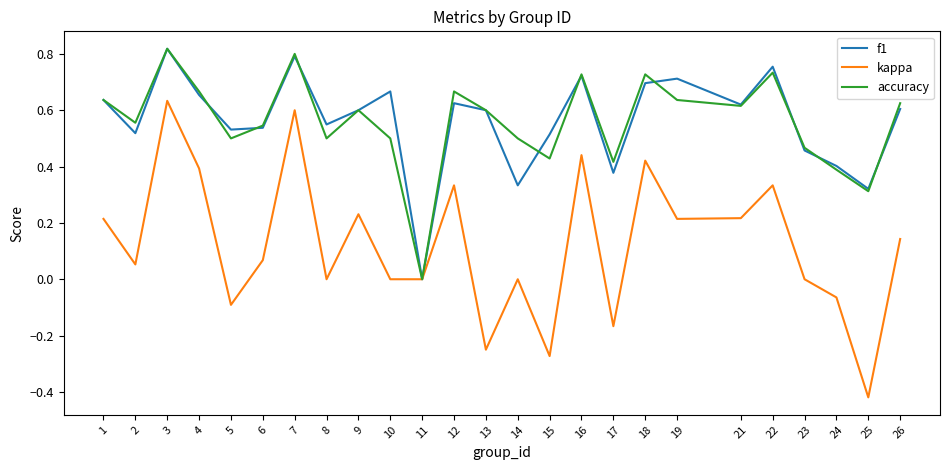

What are all the series names shown in the legend?

f1, kappa, accuracy